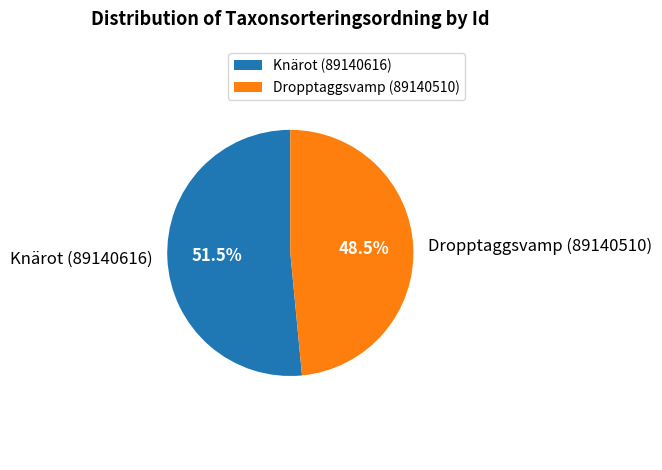

Approximately how many times larger is the value at Knärot (89140616) compared to Dropptaggsvamp (89140510)?

1.1